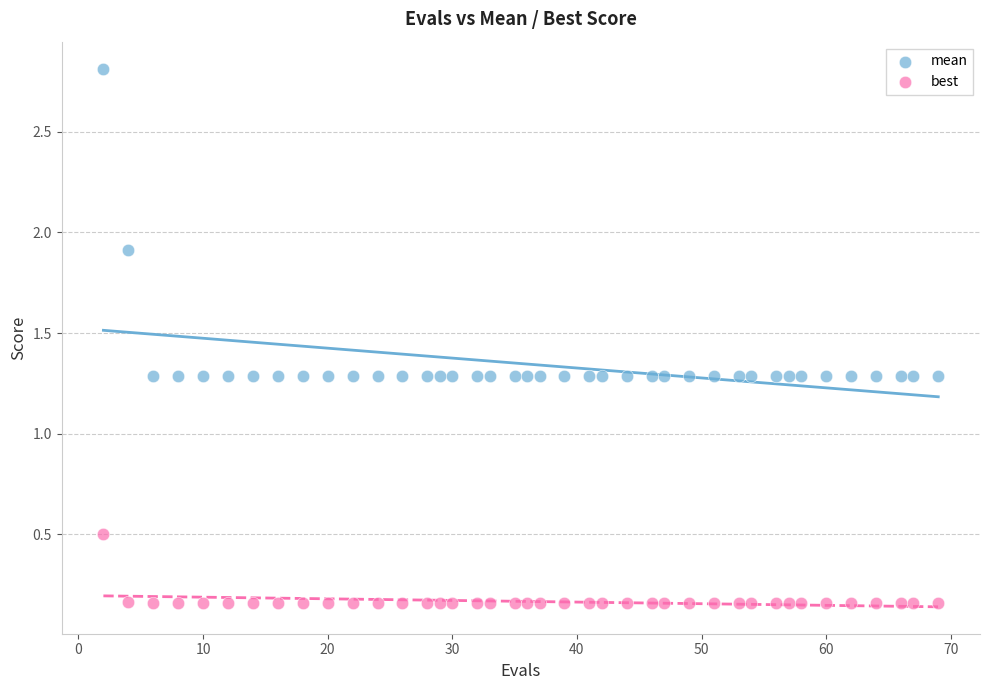

Which series has the largest Y range (max minus min)?

mean